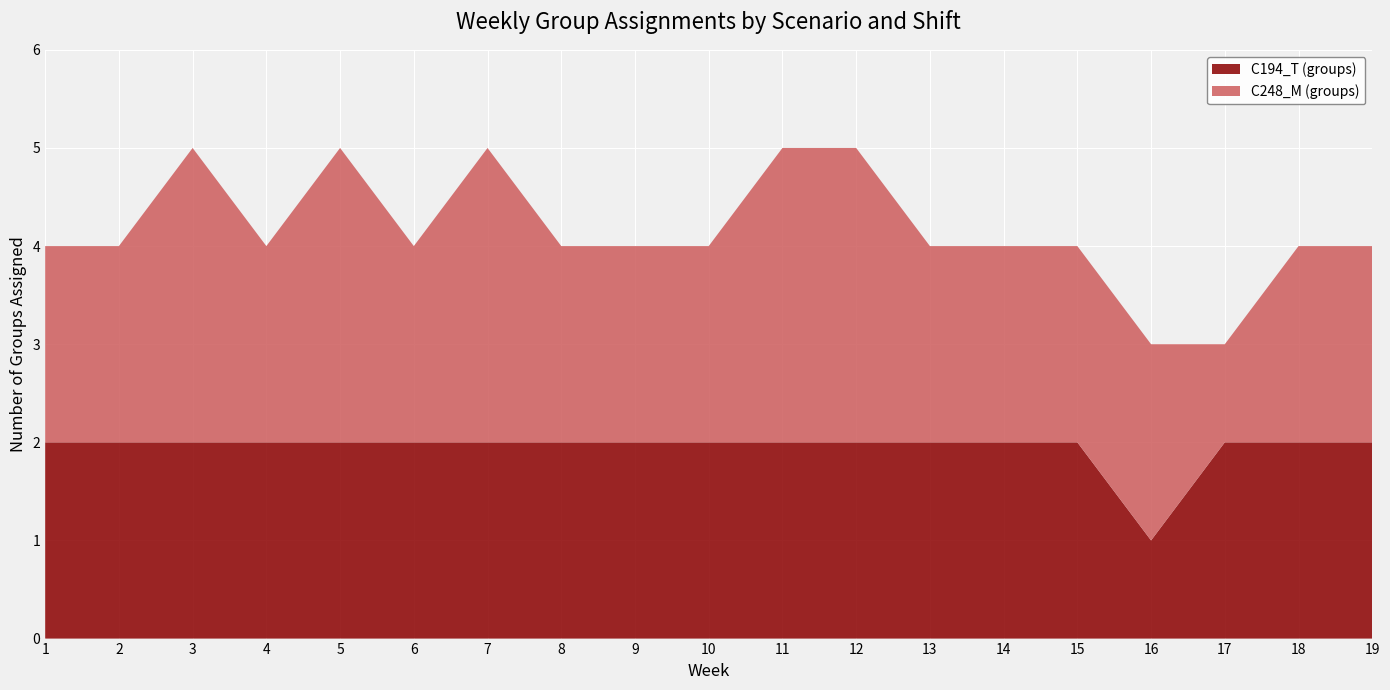

Reading left to right, list all the values displayed in this chart.

C194_T (groups): 1=2	2=2	3=2	4=2	5=2	6=2	7=2	8=2	9=2	10=2	11=2	12=2	13=2	14=2	15=2	16=1	17=2	18=2	19=2
C248_M (groups): 1=2	2=2	3=3	4=2	5=3	6=2	7=3	8=2	9=2	10=2	11=3	12=3	13=2	14=2	15=2	16=2	17=1	18=2	19=2